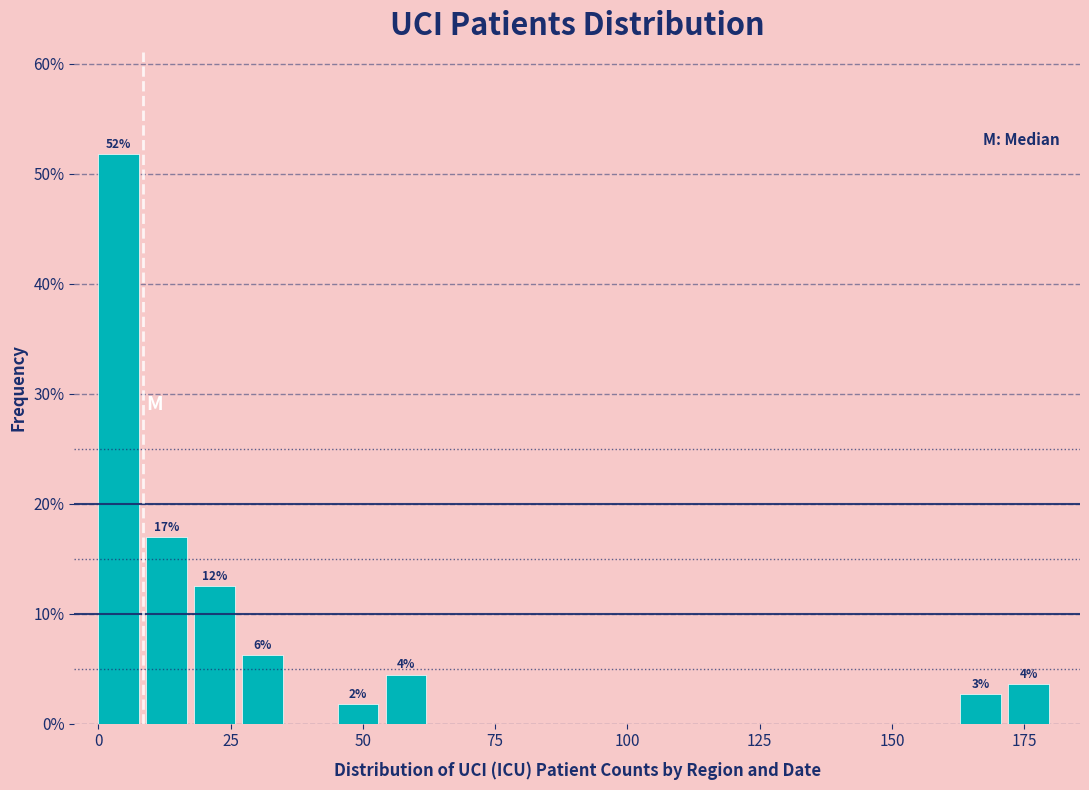

Read against the x-axis, roughly where is the centre of the tallest bar?

5